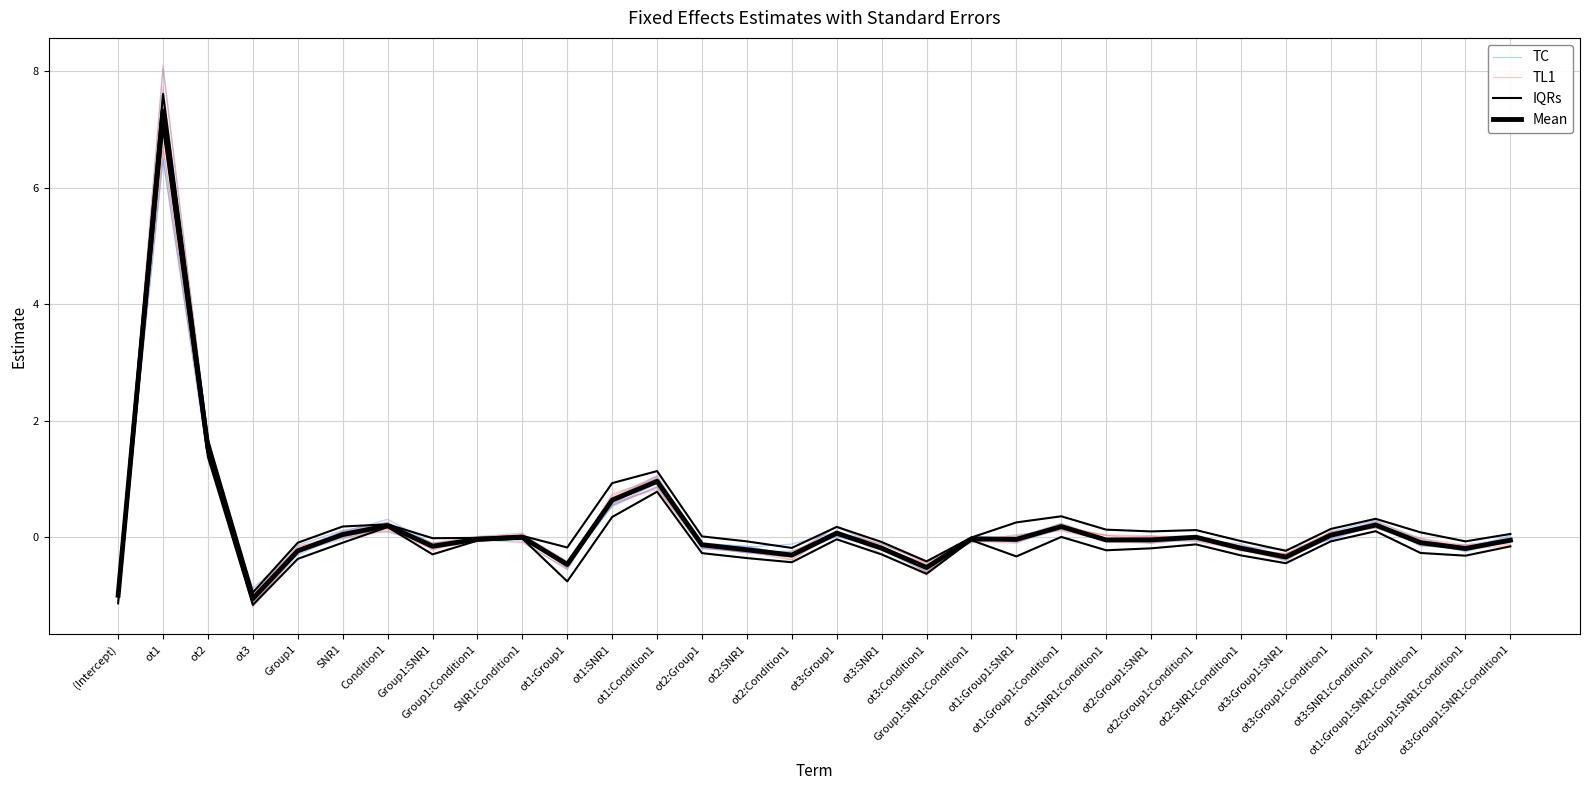

Reading right to left, list all the values displayed in this chart.

TC: ot3:Group1:SNR1:Condition1=0.0	ot2:Group1:SNR1:Condition1=-0.2	ot1:Group1:SNR1:Condition1=-0.1	ot3:SNR1:Condition1=0.2	ot3:Group1:Condition1=0.0	ot3:Group1:SNR1=-0.4	ot2:SNR1:Condition1=-0.2	ot2:Group1:Condition1=-0.0	ot2:Group1:SNR1=-0.1	ot1:SNR1:Condition1=-0.0	ot1:Group1:Condition1=0.1	ot1:Group1:SNR1=0.0	Group1:SNR1:Condition1=-0.1	ot3:Condition1=-0.5	ot3:SNR1=-0.2	ot3:Group1=0.0	ot2:Condition1=-0.3	ot2:SNR1=-0.3	ot2:Group1=-0.2	ot1:Condition1=0.9	ot1:SNR1=0.5	ot1:Group1=-0.4	SNR1:Condition1=0.0	Group1:Condition1=-0.1	Group1:SNR1=-0.1	Condition1=0.2	SNR1=0.0	Group1=-0.2	ot3=-0.9	ot2=1.4	ot1=6.5	(Intercept)=-0.9
TL1: ot3:Group1:SNR1:Condition1=-0.1	ot2:Group1:SNR1:Condition1=-0.2	ot1:Group1:SNR1:Condition1=-0.1	ot3:SNR1:Condition1=0.2	ot3:Group1:Condition1=0.0	ot3:Group1:SNR1=-0.4	ot2:SNR1:Condition1=-0.2	ot2:Group1:Condition1=0.0	ot2:Group1:SNR1=-0.0	ot1:SNR1:Condition1=-0.1	ot1:Group1:Condition1=0.1	ot1:Group1:SNR1=0.0	Group1:SNR1:Condition1=-0.1	ot3:Condition1=-0.5	ot3:SNR1=-0.2	ot3:Group1=0.1	ot2:Condition1=-0.3	ot2:SNR1=-0.2	ot2:Group1=-0.2	ot1:Condition1=1.0	ot1:SNR1=0.7	ot1:Group1=-0.5	SNR1:Condition1=-0.0	Group1:Condition1=0.0	Group1:SNR1=-0.2	Condition1=0.3	SNR1=0.0	Group1=-0.3	ot3=-1.2	ot2=1.6	ot1=7.6	(Intercept)=-1.0
IQRs: ot3:Group1:SNR1:Condition1=0.1	ot2:Group1:SNR1:Condition1=-0.1	ot1:Group1:SNR1:Condition1=0.1	ot3:SNR1:Condition1=0.3	ot3:Group1:Condition1=0.1	ot3:Group1:SNR1=-0.2	ot2:SNR1:Condition1=-0.1	ot2:Group1:Condition1=0.1	ot2:Group1:SNR1=0.1	ot1:SNR1:Condition1=0.1	ot1:Group1:Condition1=0.4	ot1:Group1:SNR1=0.3	Group1:SNR1:Condition1=-0.0	ot3:Condition1=-0.4	ot3:SNR1=-0.1	ot3:Group1=0.2	ot2:Condition1=-0.2	ot2:SNR1=-0.1	ot2:Group1=0.0	ot1:Condition1=1.1	ot1:SNR1=0.9	ot1:Group1=-0.2	SNR1:Condition1=0.0	Group1:Condition1=-0.0	Group1:SNR1=-0.0	Condition1=0.2	SNR1=0.2	Group1=-0.1	ot3=-1.0	ot2=1.7	ot1=7.6	(Intercept)=-0.9
Mean: ot3:Group1:SNR1:Condition1=-0.1	ot2:Group1:SNR1:Condition1=-0.2	ot1:Group1:SNR1:Condition1=-0.1	ot3:SNR1:Condition1=0.2	ot3:Group1:Condition1=0.0	ot3:Group1:SNR1=-0.3	ot2:SNR1:Condition1=-0.2	ot2:Group1:Condition1=-0.0	ot2:Group1:SNR1=-0.0	ot1:SNR1:Condition1=-0.1	ot1:Group1:Condition1=0.2	ot1:Group1:SNR1=-0.0	Group1:SNR1:Condition1=-0.0	ot3:Condition1=-0.5	ot3:SNR1=-0.2	ot3:Group1=0.1	ot2:Condition1=-0.3	ot2:SNR1=-0.2	ot2:Group1=-0.1	ot1:Condition1=1.0	ot1:SNR1=0.6	ot1:Group1=-0.5	SNR1:Condition1=-0.0	Group1:Condition1=-0.0	Group1:SNR1=-0.2	Condition1=0.2	SNR1=0.0	Group1=-0.2	ot3=-1.1	ot2=1.5	ot1=7.3	(Intercept)=-1.0